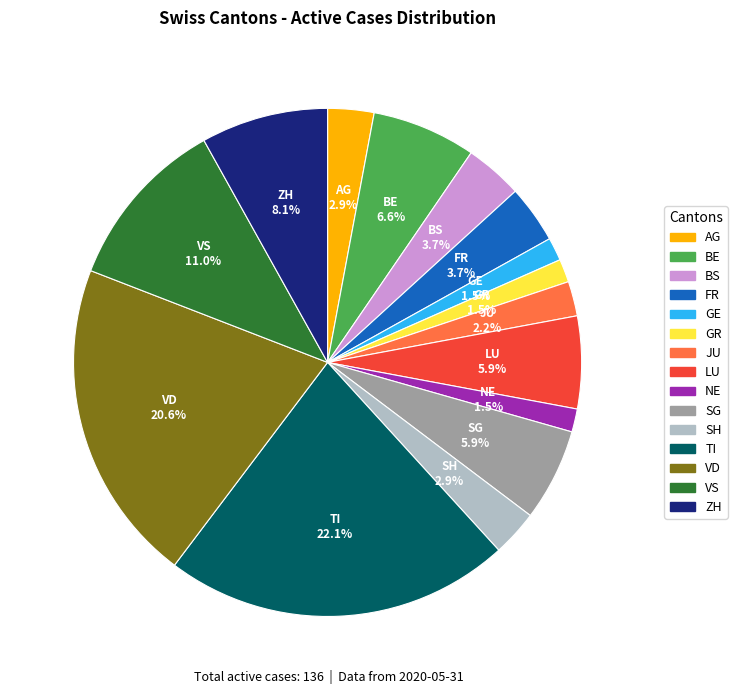

What is the largest slice in the pie chart?

TI